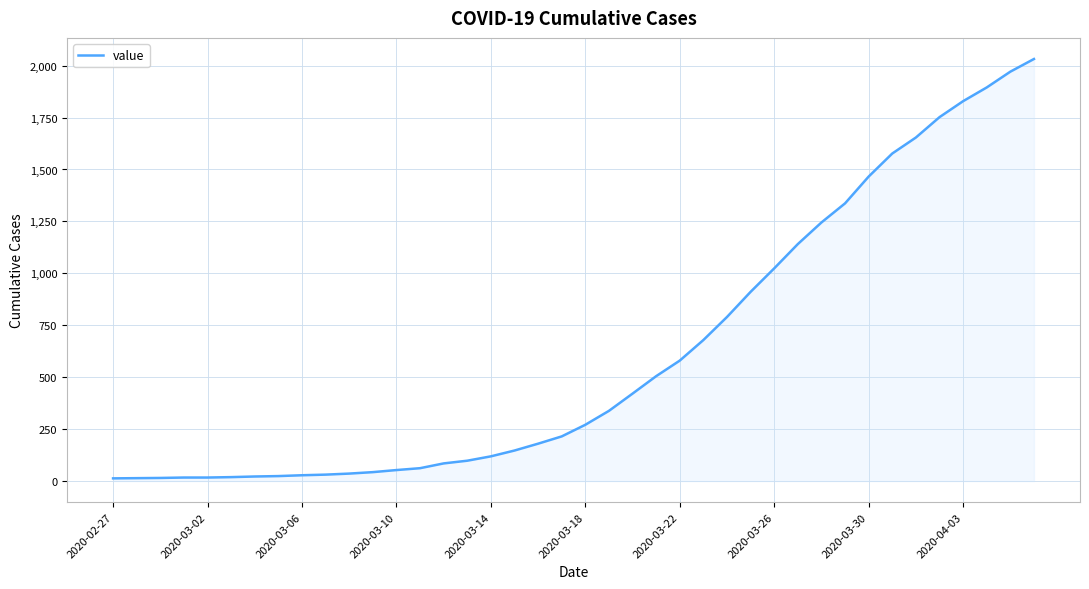

What is the maximum value shown in the chart?

2032